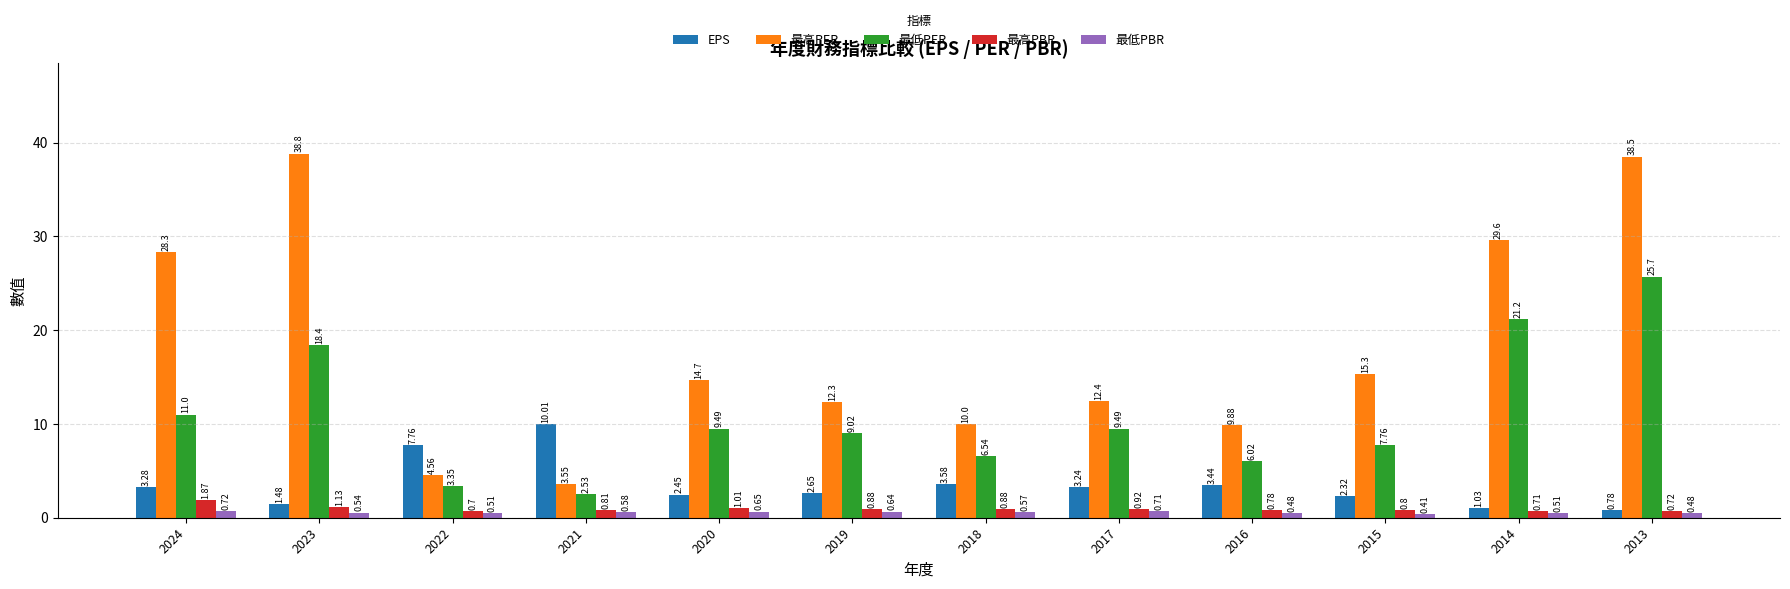

Which category has the highest value across all series?

2023